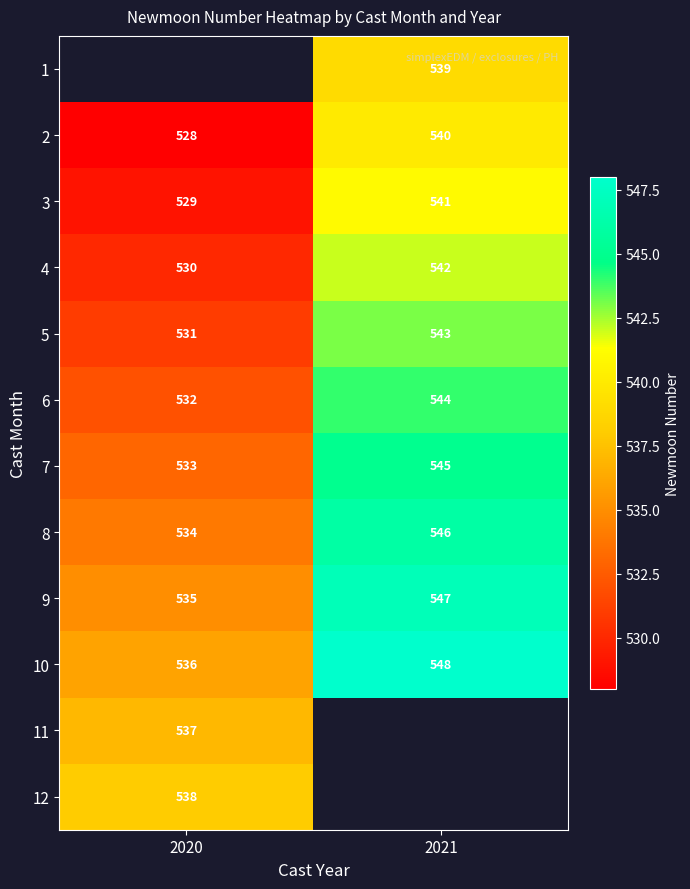

True or false: 5 has a value of 233.7 at 2020.

False